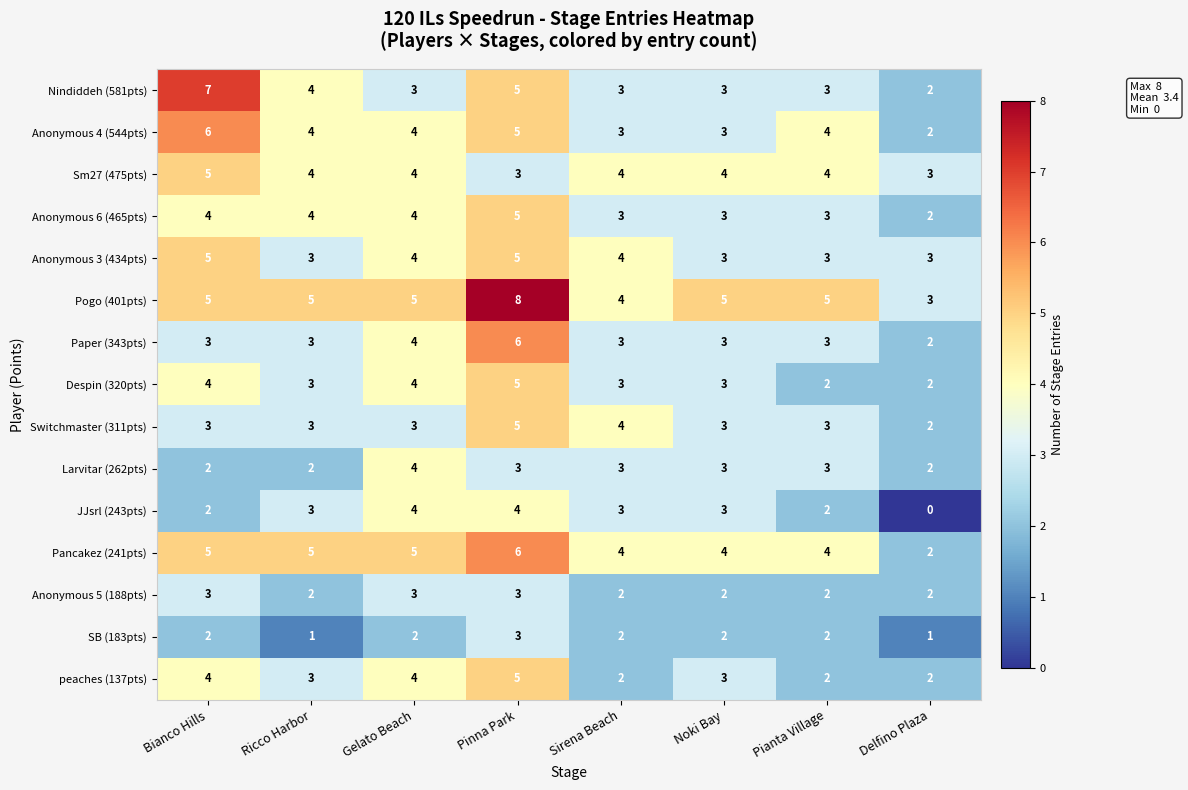

What is the spread (max minus min) of values at Delfino Plaza?

3